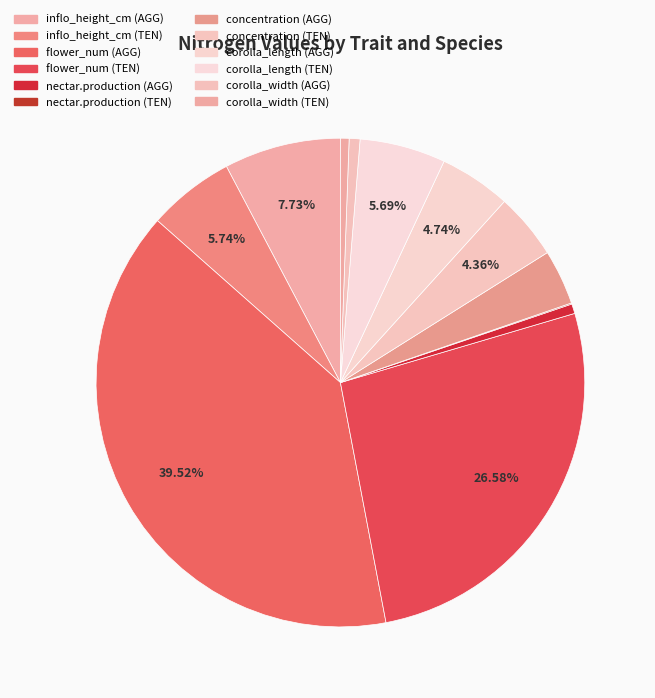

How much of the chart is everything except flower_num (TEN)?

73.4%